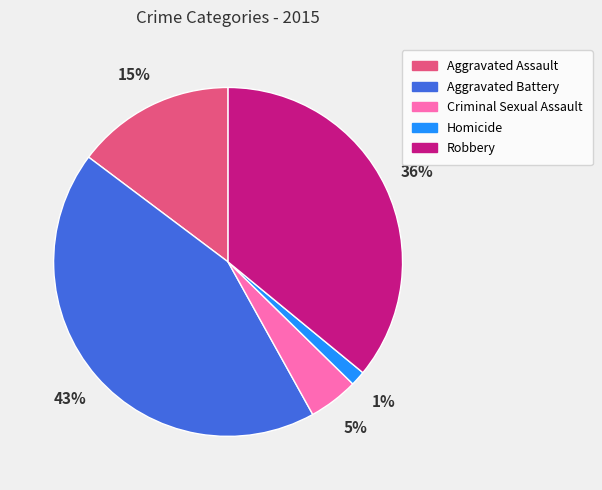

Does any single category account for the majority?

No